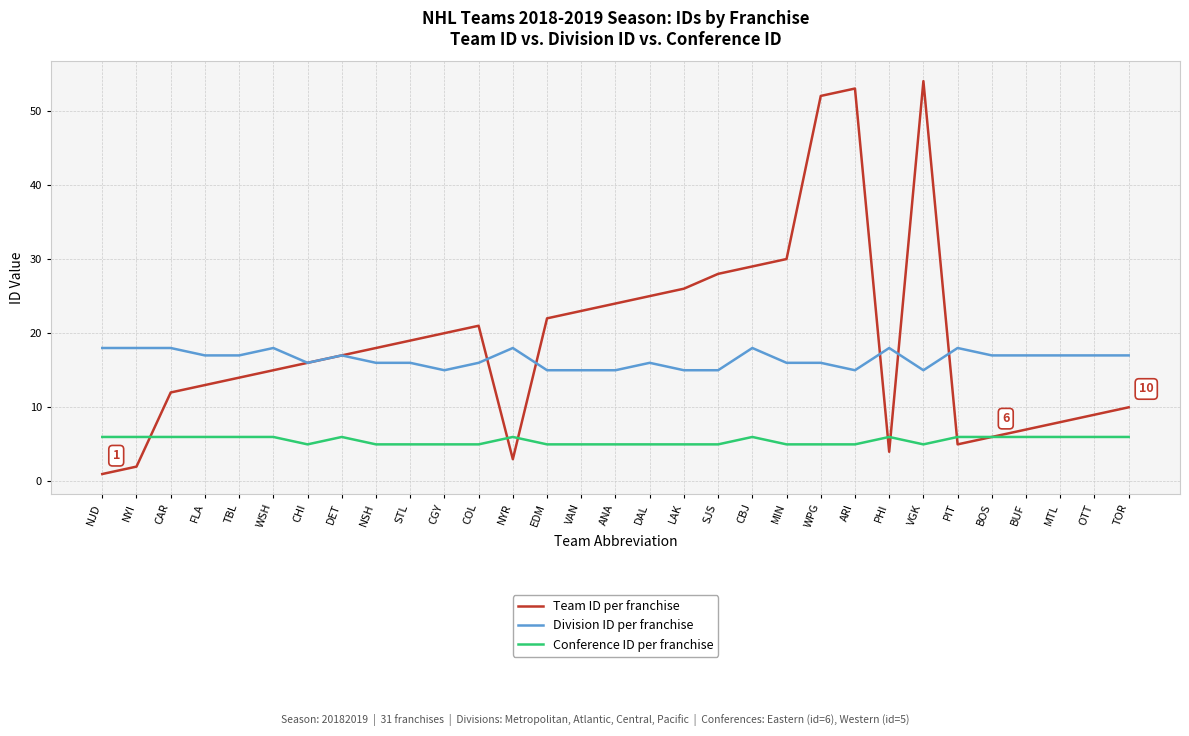

What position from the left is CAR?

3